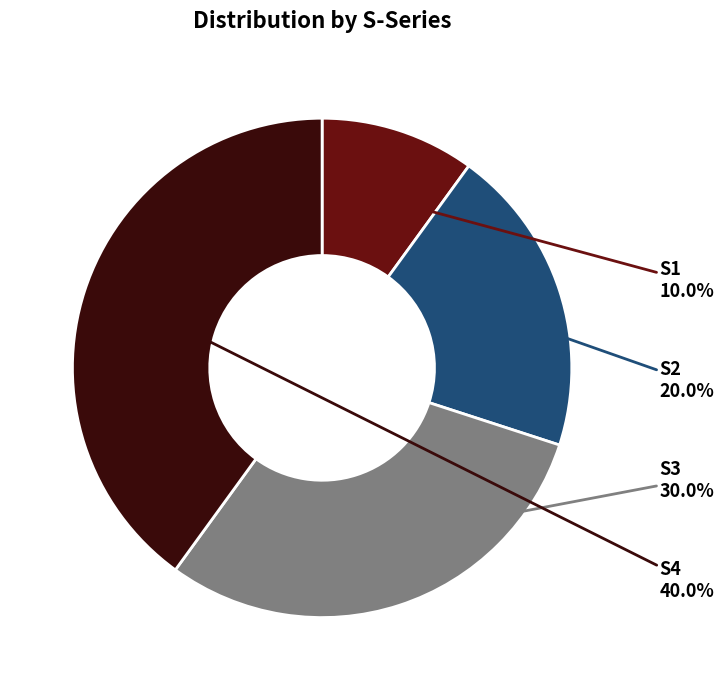

Does S1 represent more than half of the total?

No